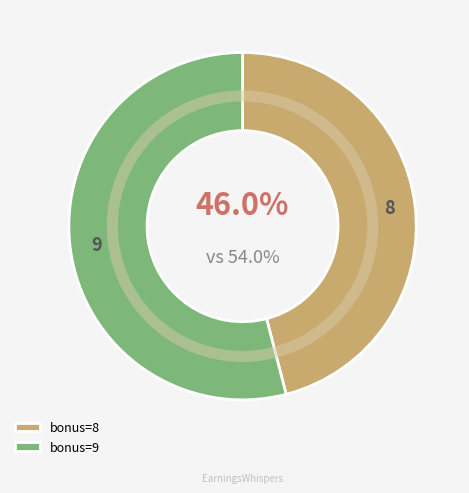

What is the total percentage of bonus=8 and bonus=9?

100.0%